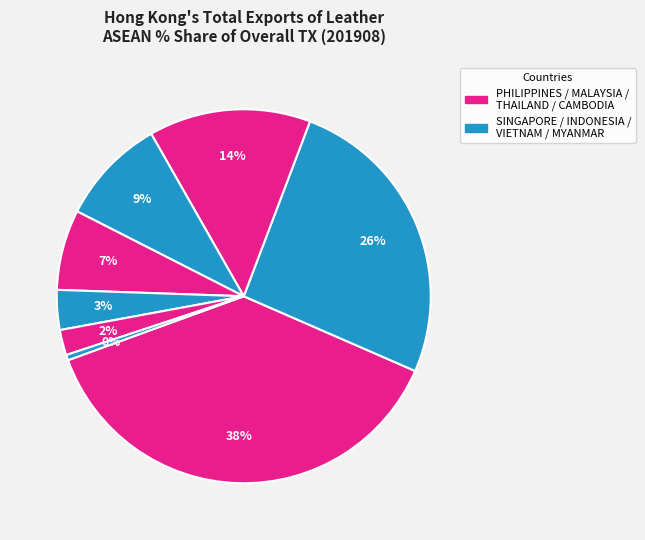

Rank the categories by value from lowest to highest.

MYANMAR, CAMBODIA, VIETNAM, THAILAND, INDONESIA, MALAYSIA, SINGAPORE, PHILIPPINES